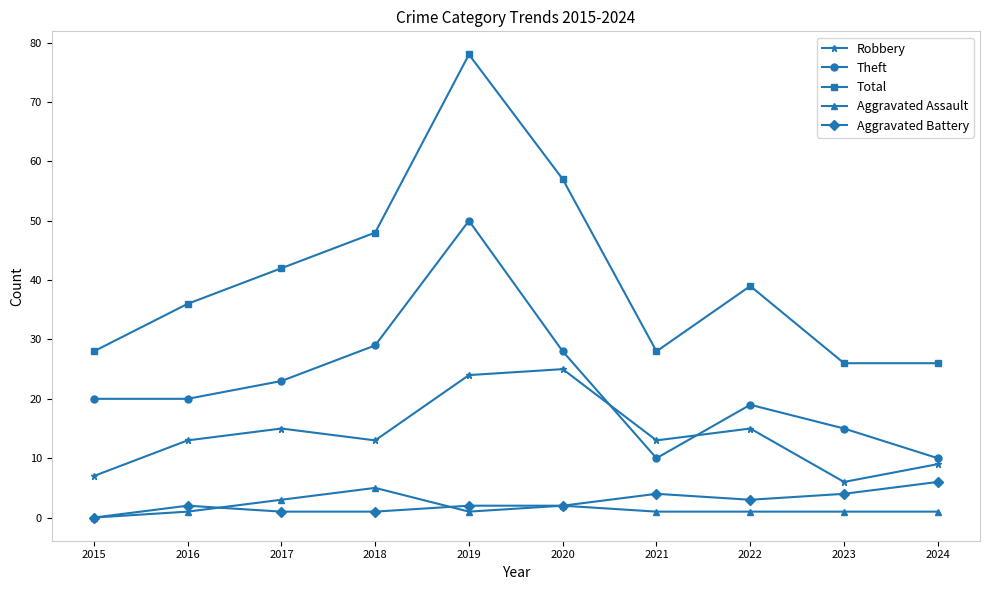

How many distinct data groups are displayed?

5